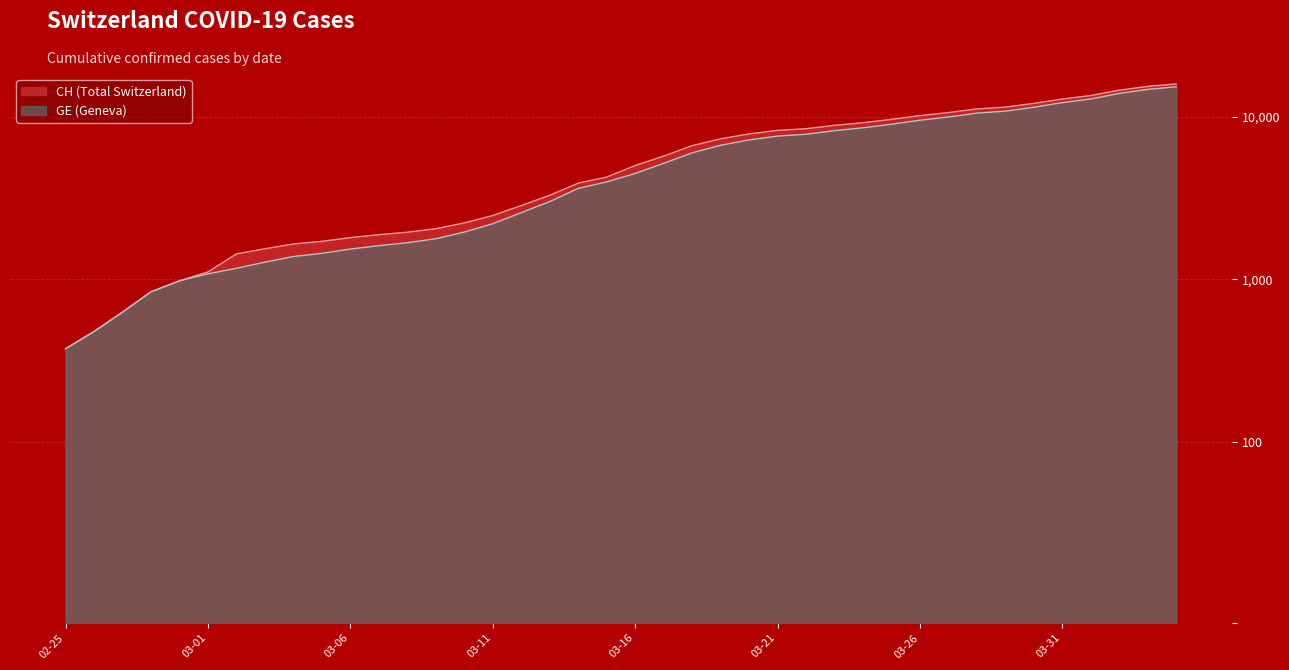

True or false: GE and CH intersect in this chart.

False